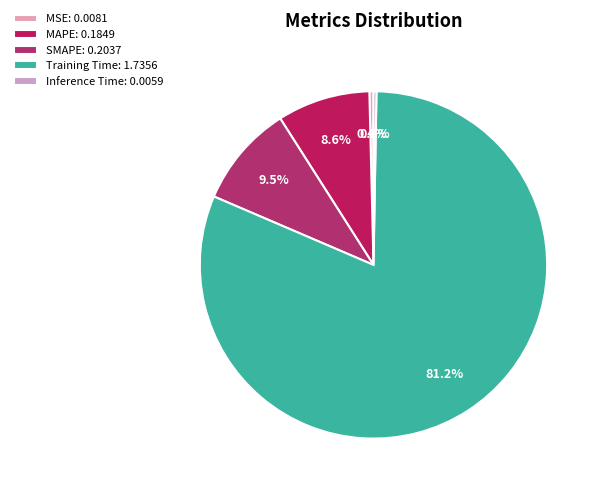

To the nearest percent, what portion does SMAPE represent?

10%